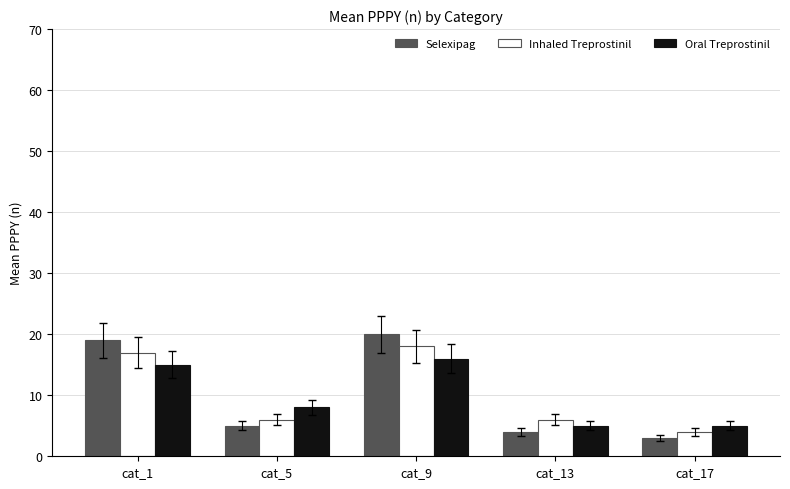

The value of Inhaled Treprostinil at cat_5 is 2. True or false?

False